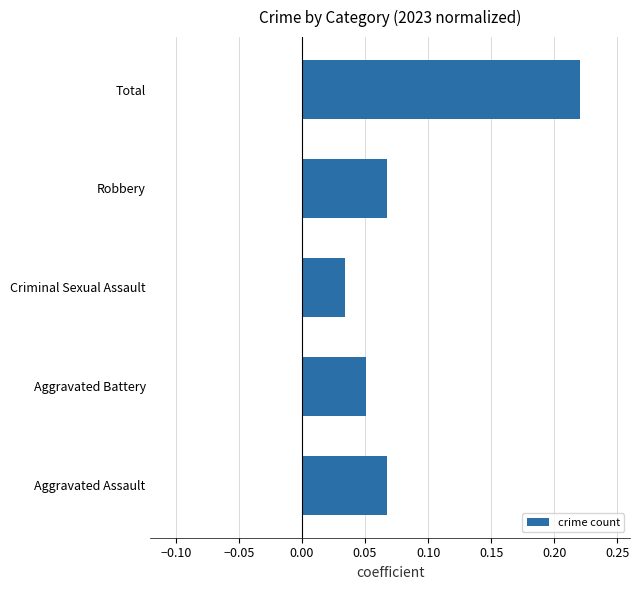

Which has a higher value, Criminal Sexual Assault or Total?

Total